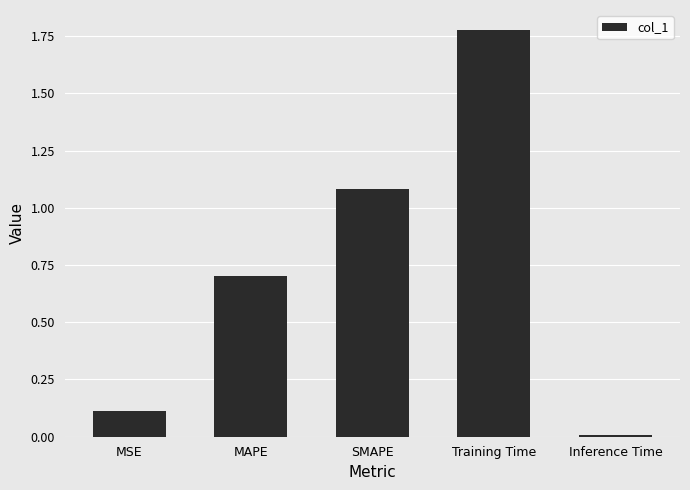

Which label corresponds to the smallest value in the chart?

Inference Time